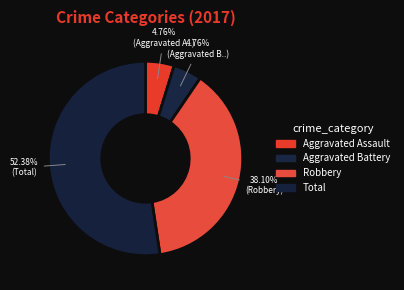

Which category accounts for the majority?

Total